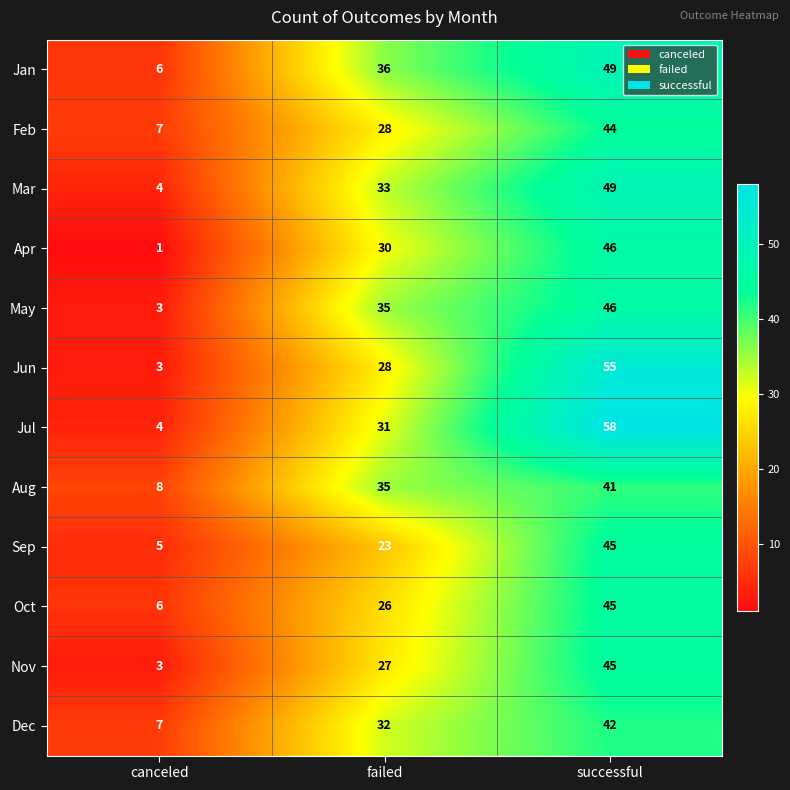

What is the sum of the Jan values at failed and successful?

85